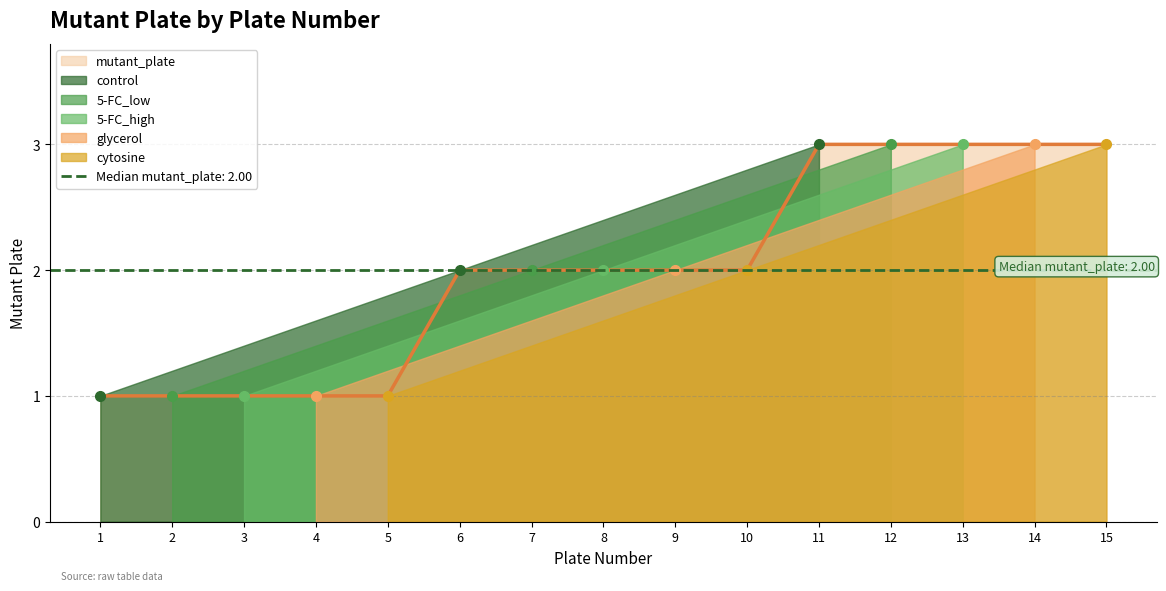

Reading right to left, what are all the values shown in this chart?

3	3	3	3	3	2	2	2	2	2	1	1	1	1	1